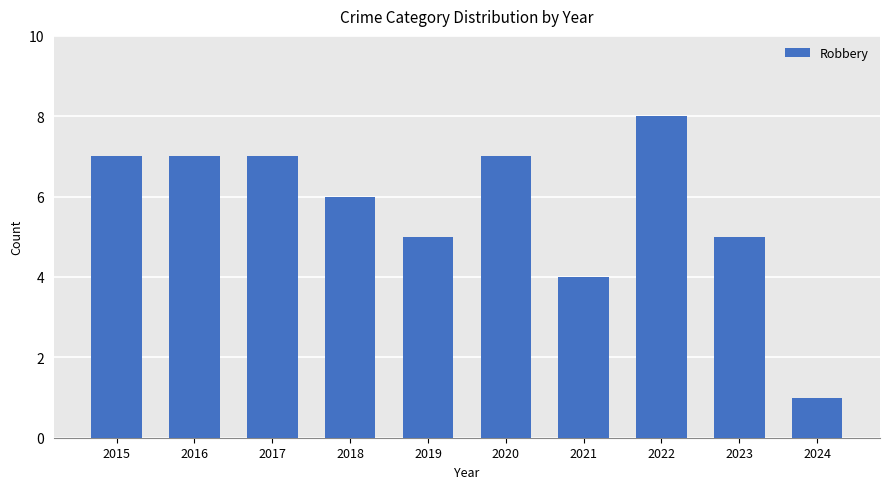

What is the minimum value shown in the chart?

1